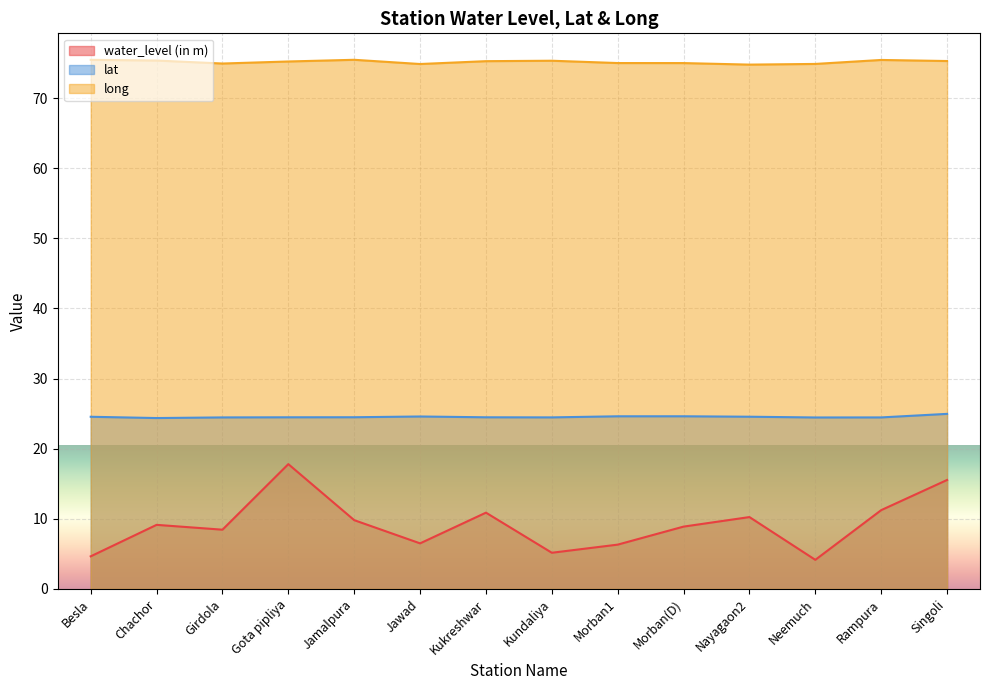

Count the number of data series in this chart.

3